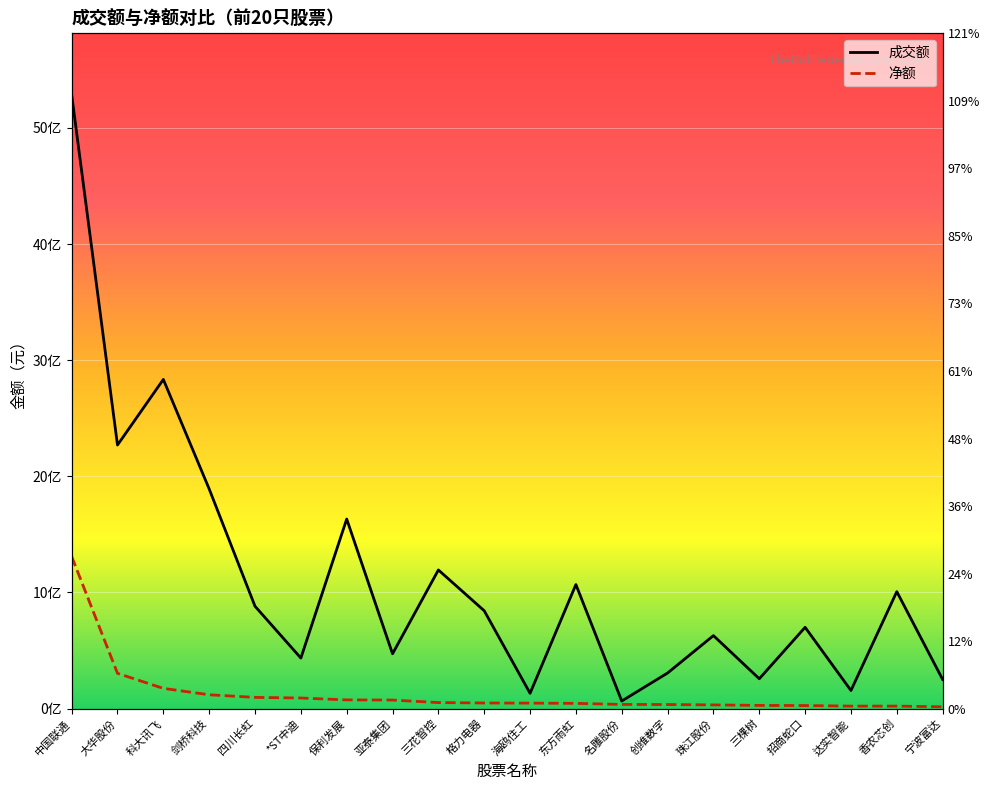

Which category has the highest value in the 成交额 series?

中国联通